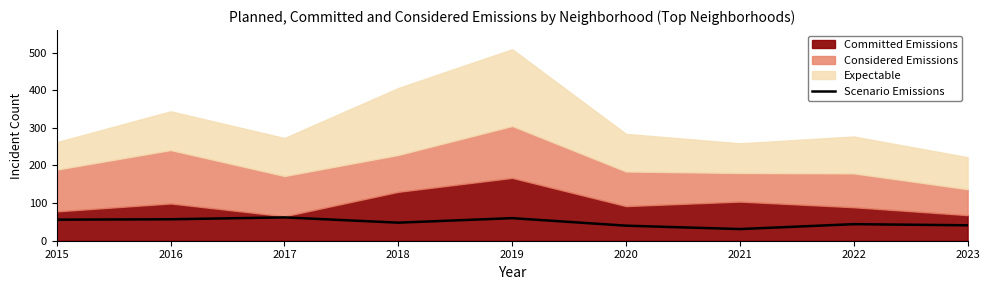

Is it true that Scenario Emissions equals 15 at 2017?

False